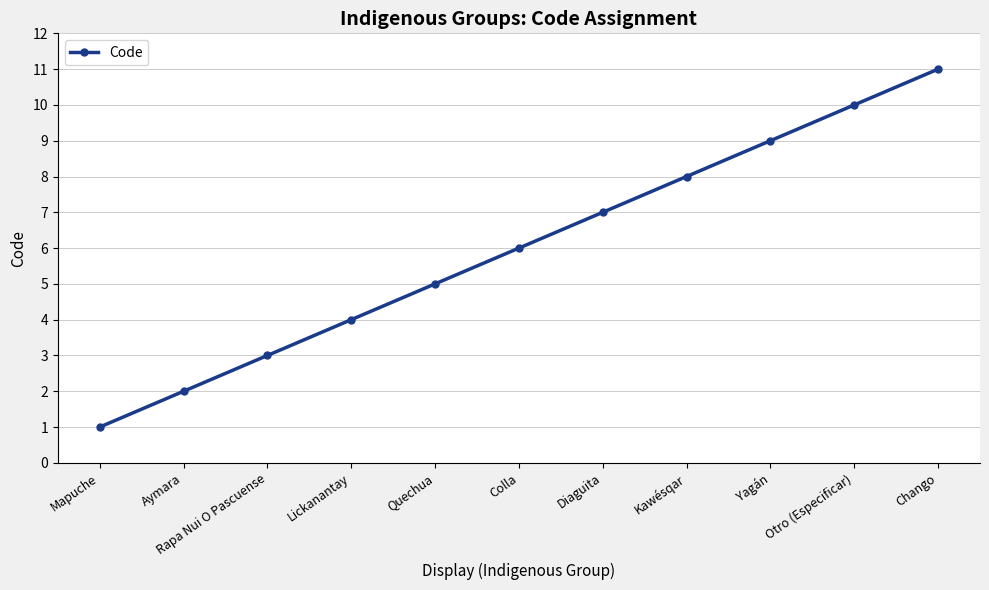

Reading left to right, extract all data points from this chart.

Mapuche=1	Aymara=2	Rapa Nui O Pascuense=3	Lickanantay=4	Quechua=5	Colla=6	Diaguita=7	Kawésqar=8	Yagán=9	Otro (Especificar)=10	Chango=11